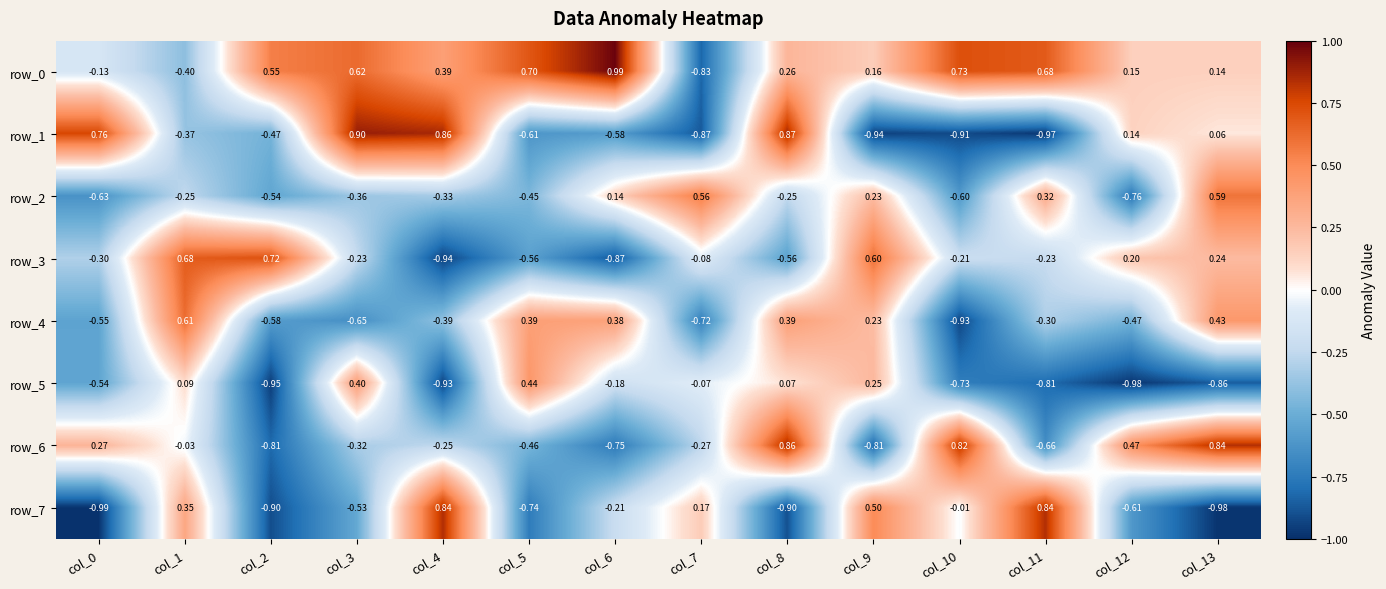

What is the difference between the maximum and minimum values in the row_7 series?

1.8